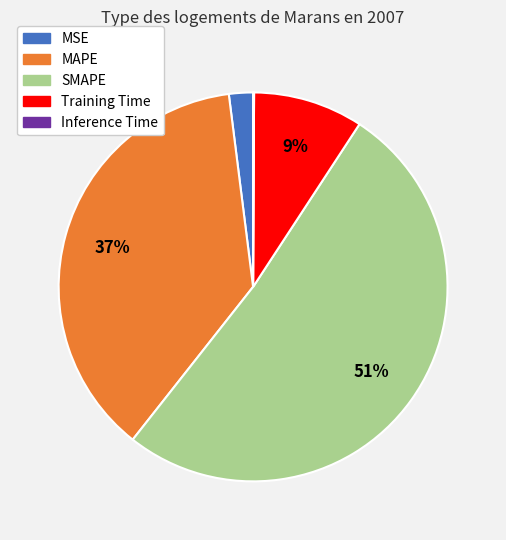

Is the sum of MSE and Training Time greater than half?

No